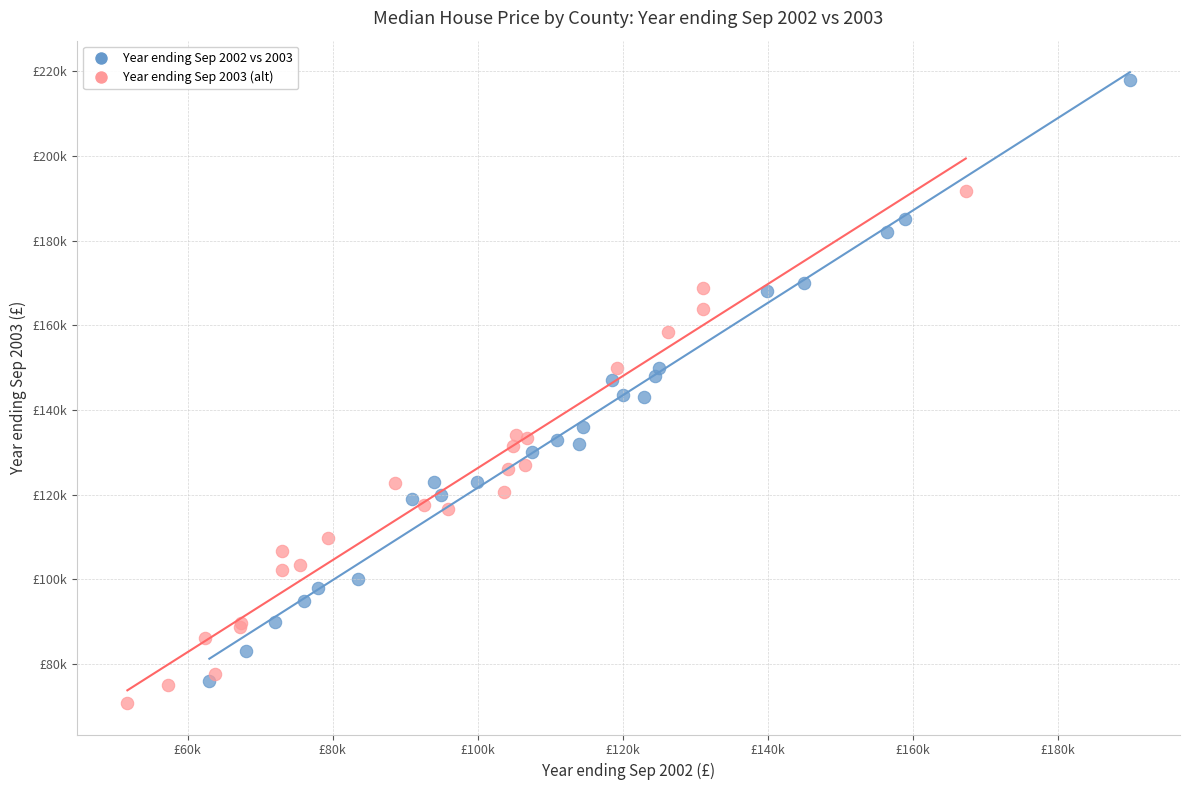

Which series has the widest spread of Y values?

Year ending Sep 2002 vs 2003